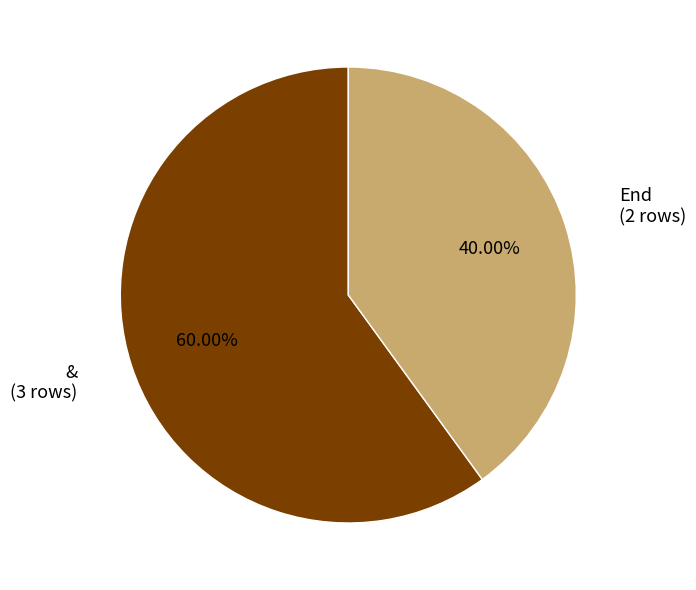

To the nearest percent, what percentage of the pie is &?

60%